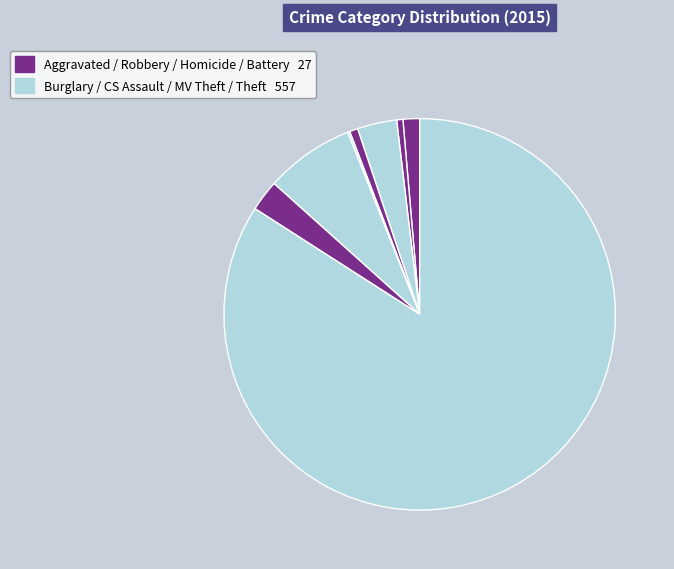

How many segments does this pie chart have?

8